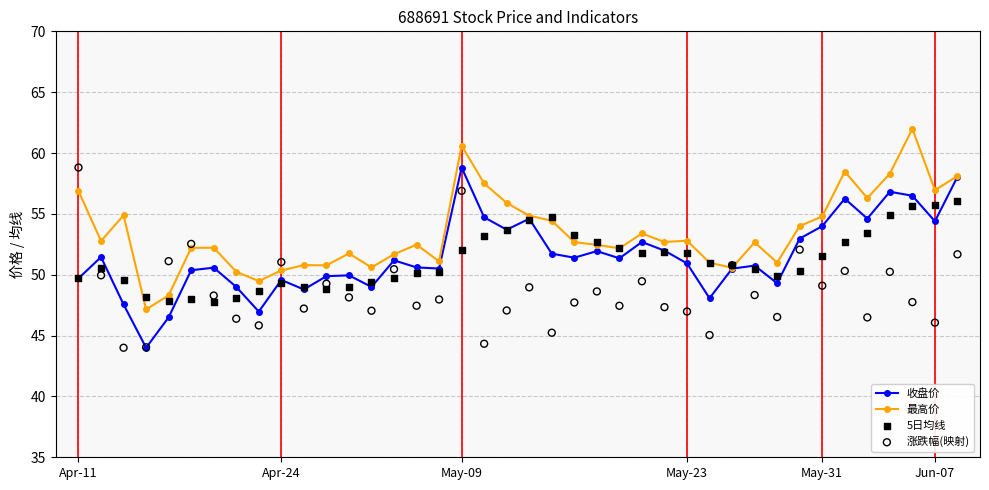

True or false: 最高价 has more than 2 interior local peaks.

True